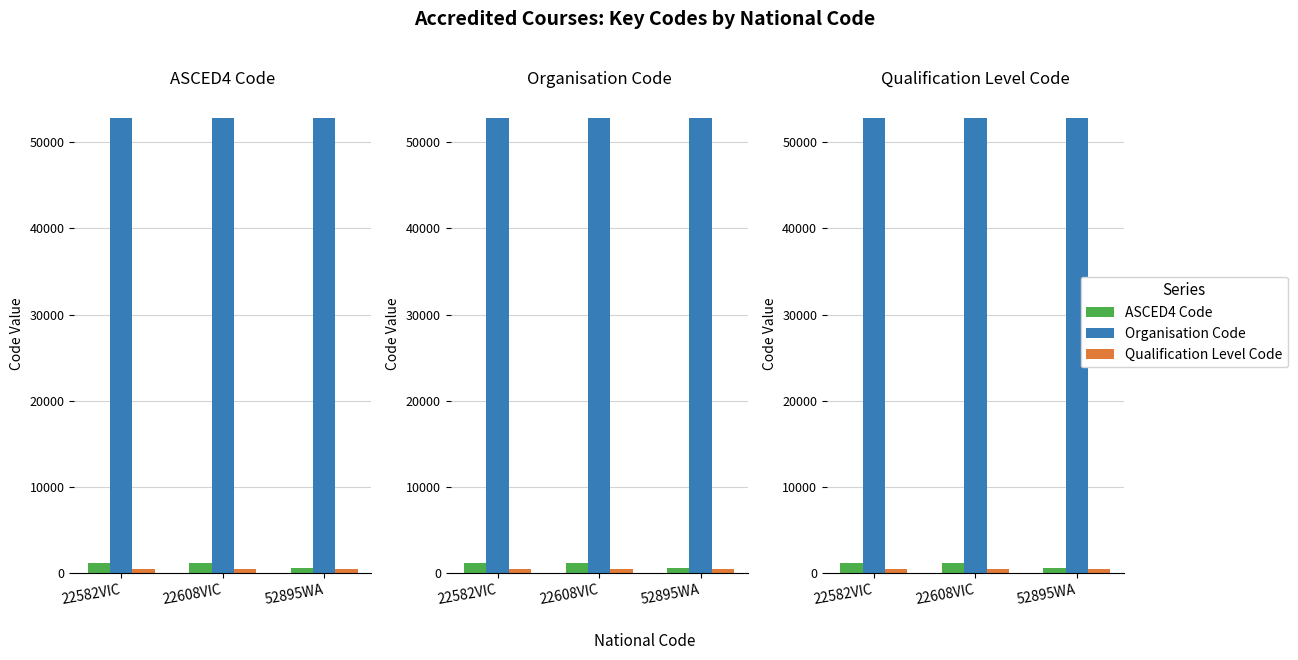

How many values in the ASCED4 Code series are below 1201?

1